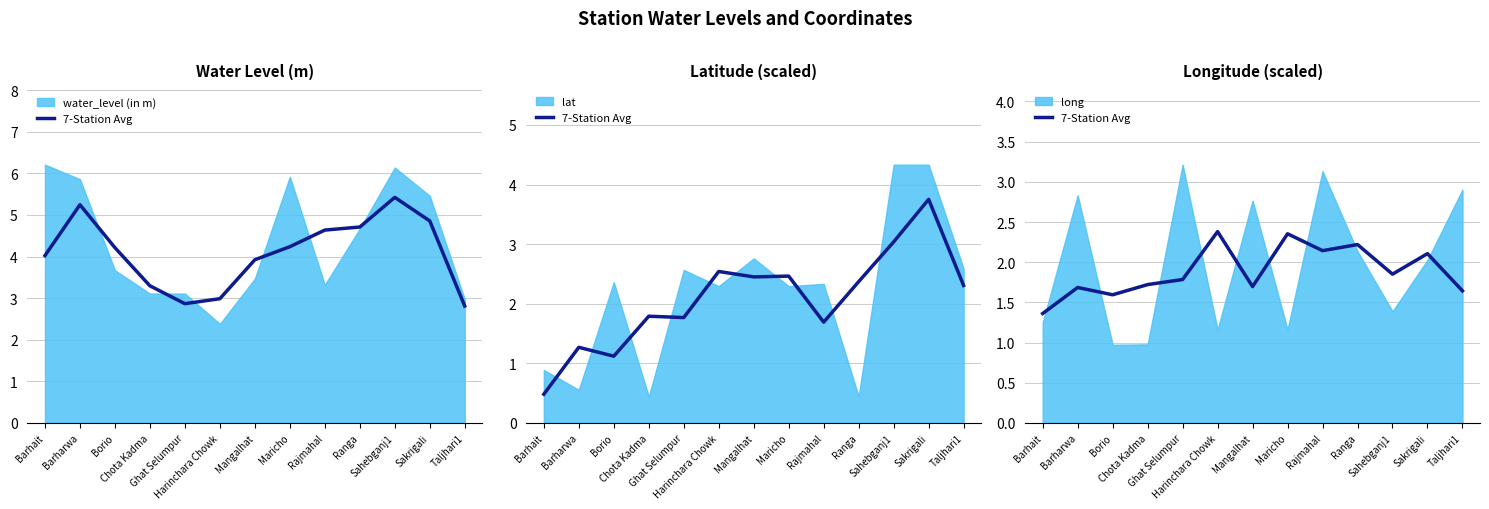

What is the approximate value at Harinchara Chowk?

2.4